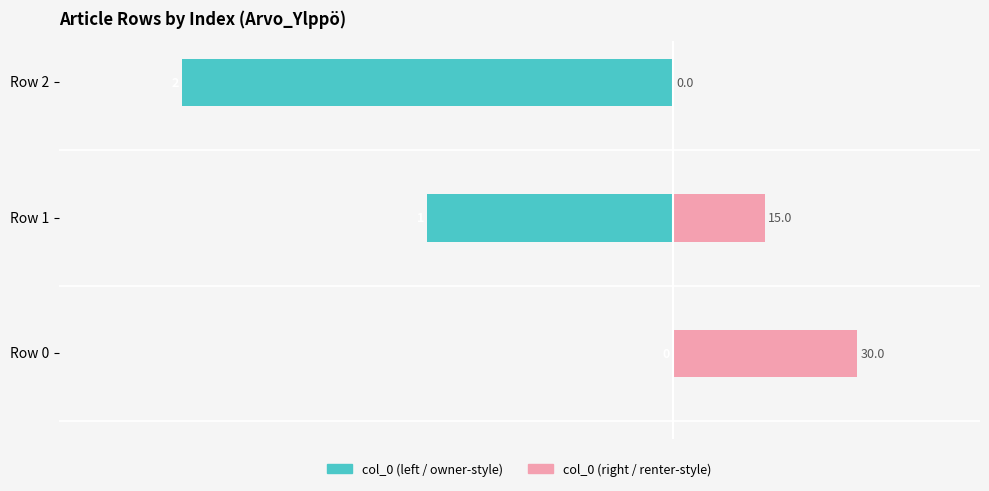

Are the bars grouped side by side (vs. stacked)?

Yes